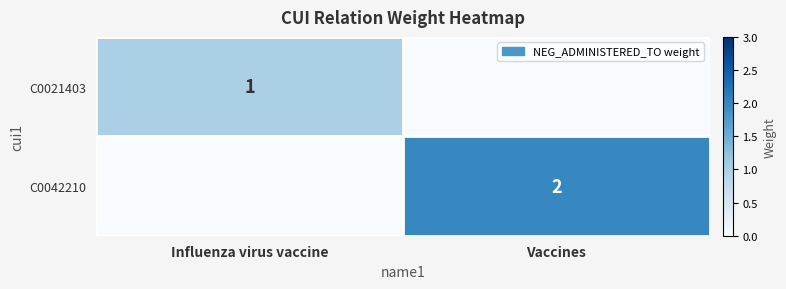

Is the value of C0021403 at Influenza virus vaccine greater than the value of C0042210 at Vaccines?

No